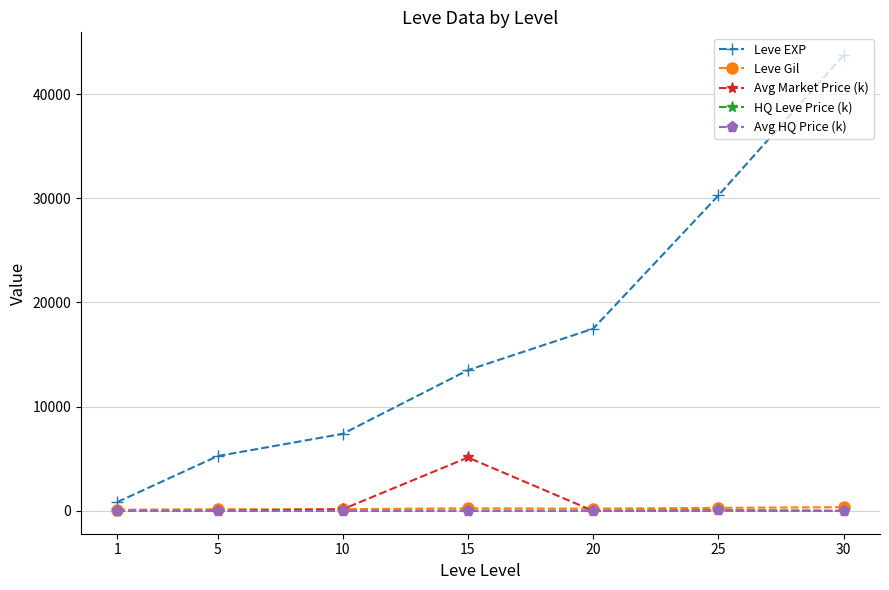

Is the value of Leve Gil at 30 greater than the value of Leve EXP at 1?

No